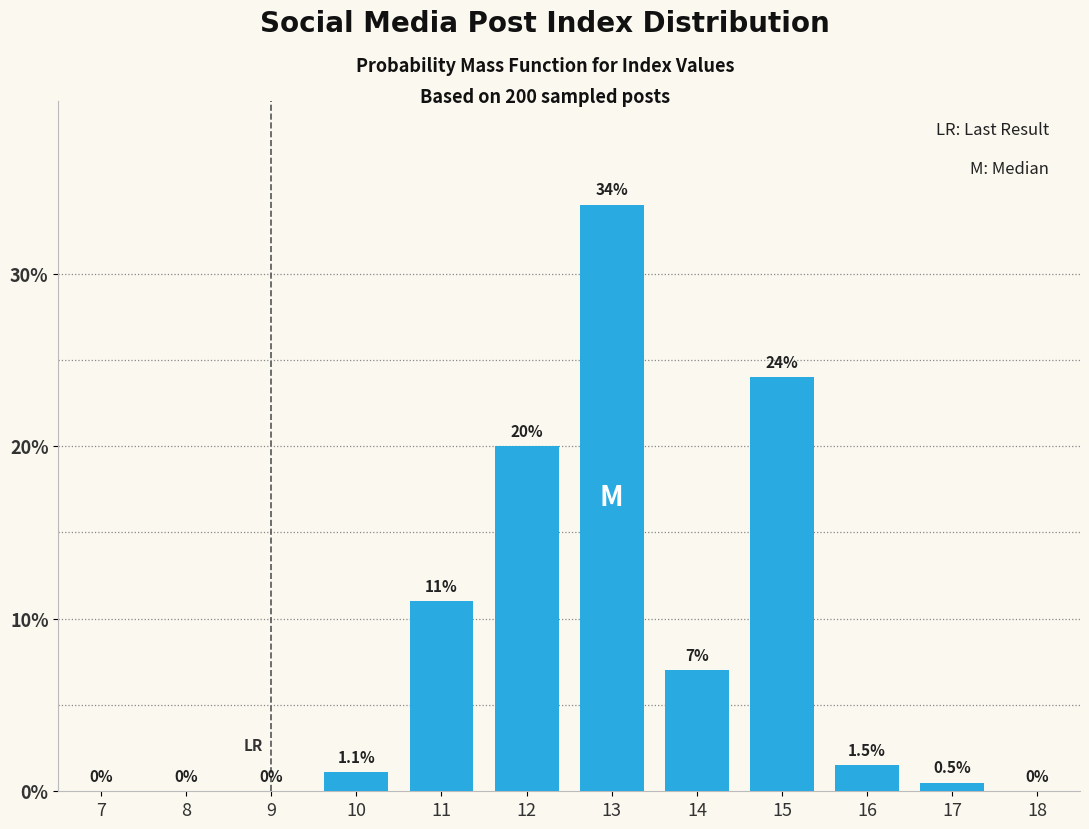

Reading right to left, transcribe all the data shown in this chart.

18=0.0	17=0.5	16=1.5	15=24.0	14=7.0	13=34.0	12=20.0	11=11.0	10=1.1	9=0.0	8=0.0	7=0.0